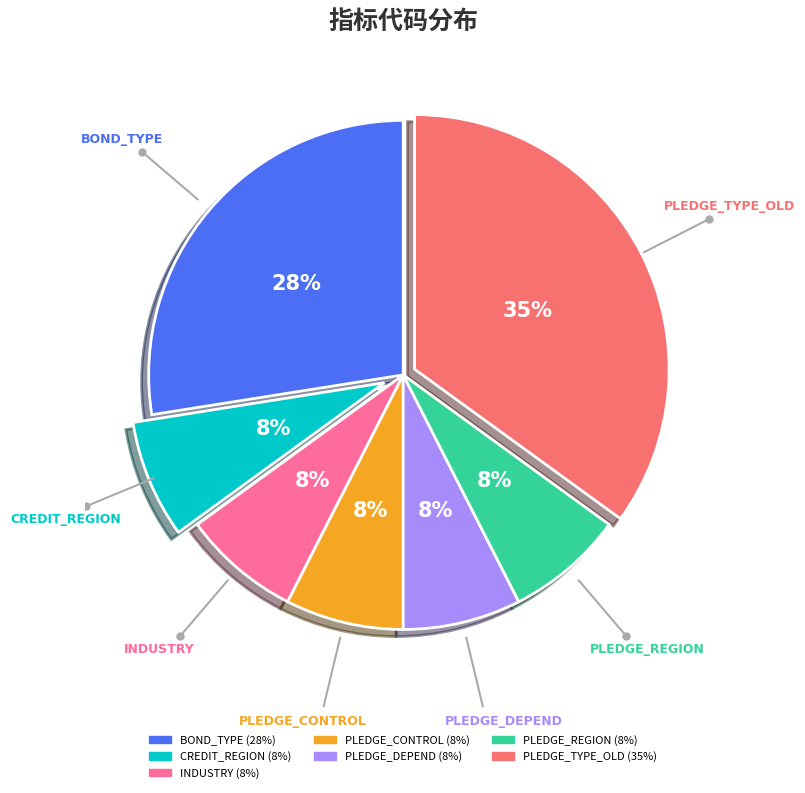

To the nearest percent, what is the average slice percentage?

14%